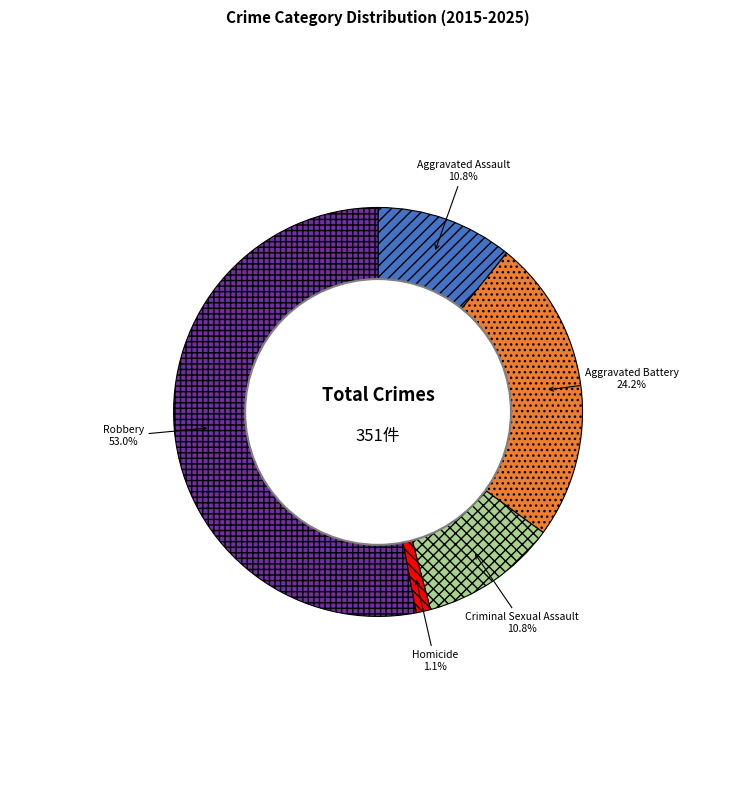

To the nearest percent, what is the difference between the Aggravated Battery and Homicide slice percentages?

23%